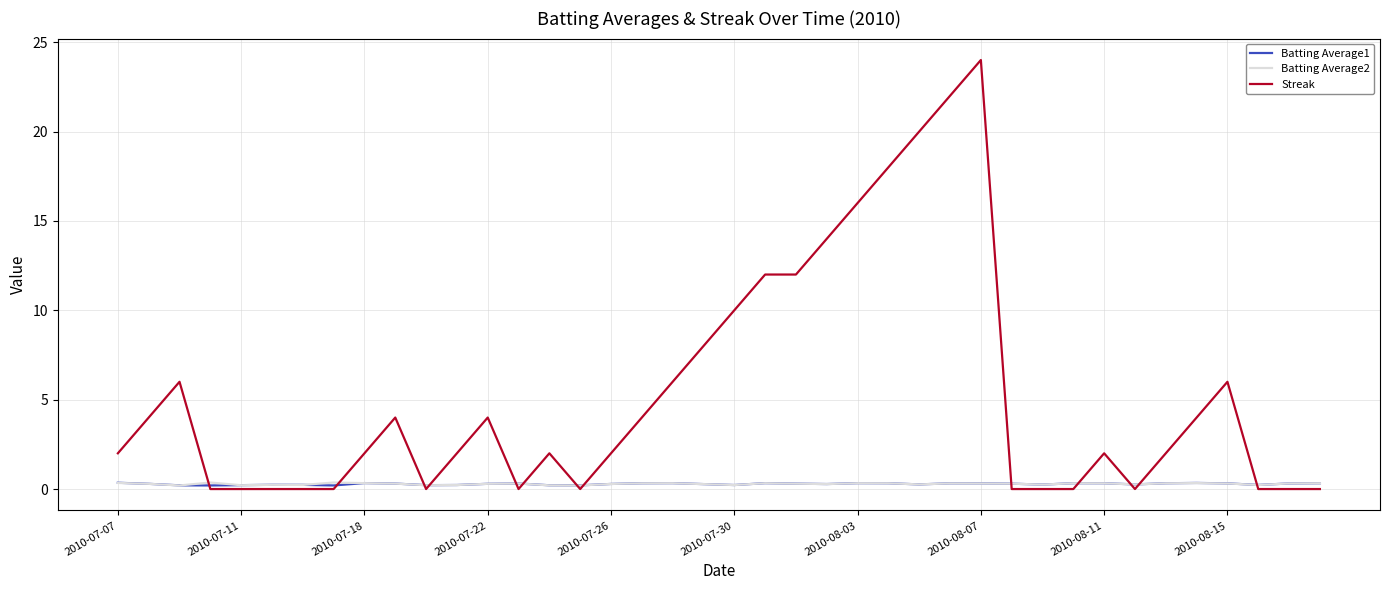

Which series has the widest spread of values?

Streak